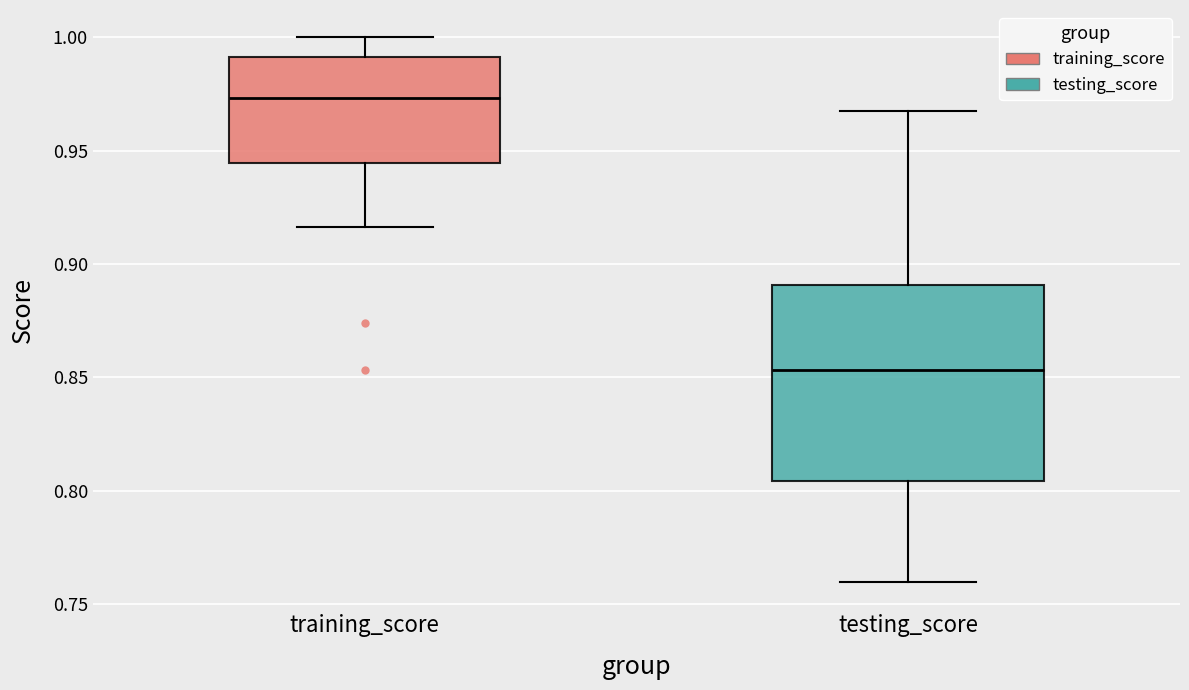

Where does the lower whisker of the box for testing_score end on the y-axis? The values are not printed on the chart, so give them approximately, as read against the axis.

0.760